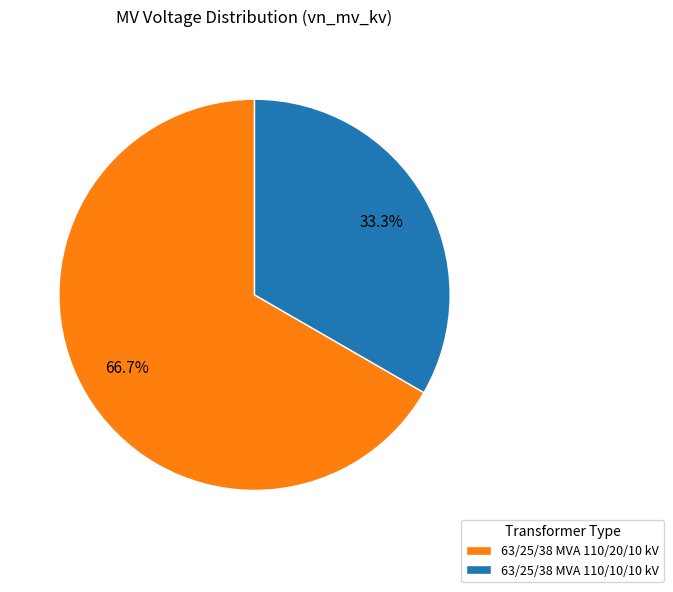

Combined, what portion of the pie is 63/25/38 MVA 110/20/10 kV and 63/25/38 MVA 110/10/10 kV?

100.0%